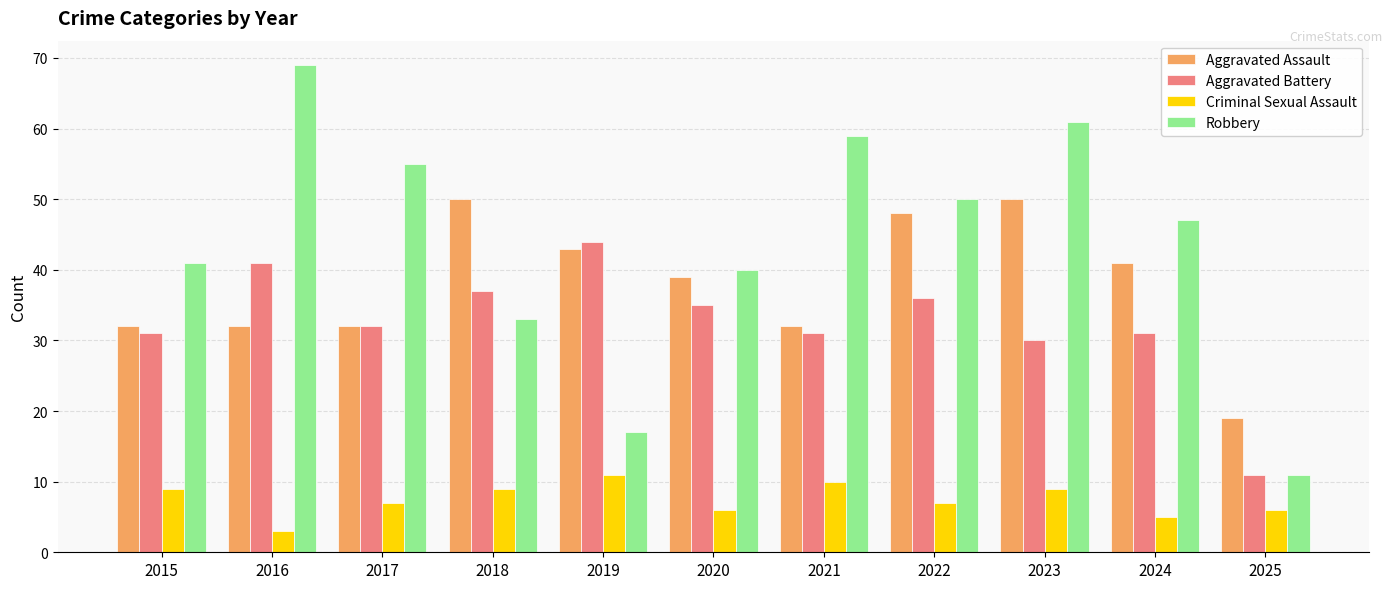

The value of Robbery at 2025 is 6. True or false?

False